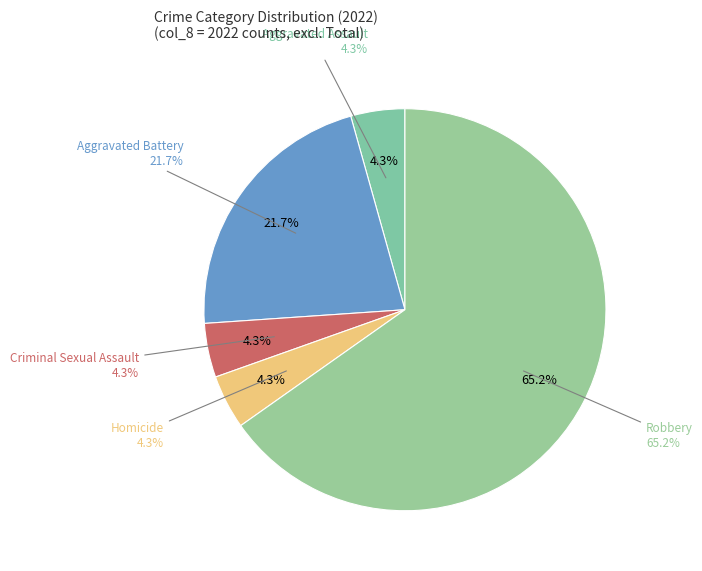

How many slices are in this pie chart?

5